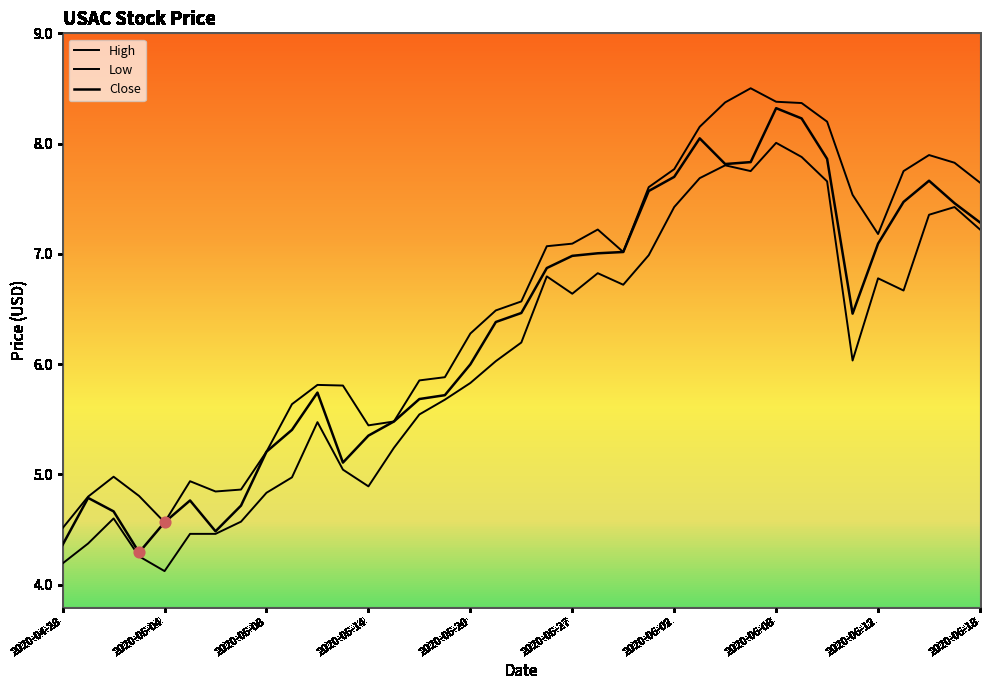

How many lines are shown in the chart?

3